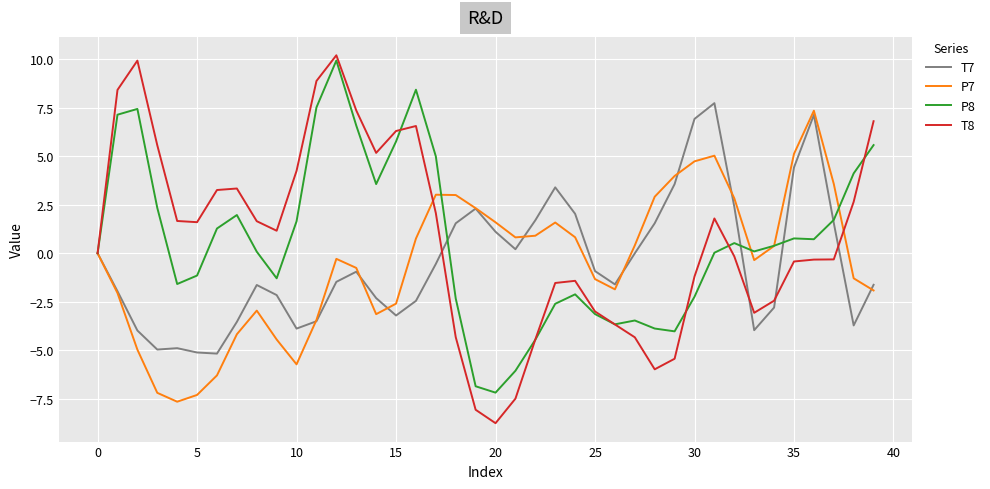

Which series has the widest spread of values?

T8